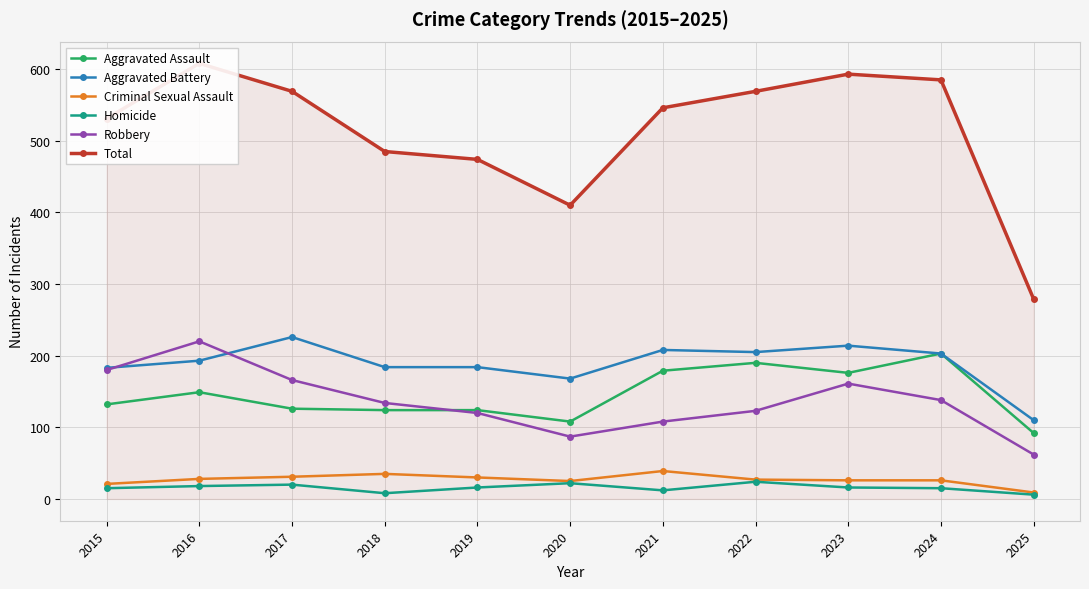

How many values in the Total series are below 546?

5